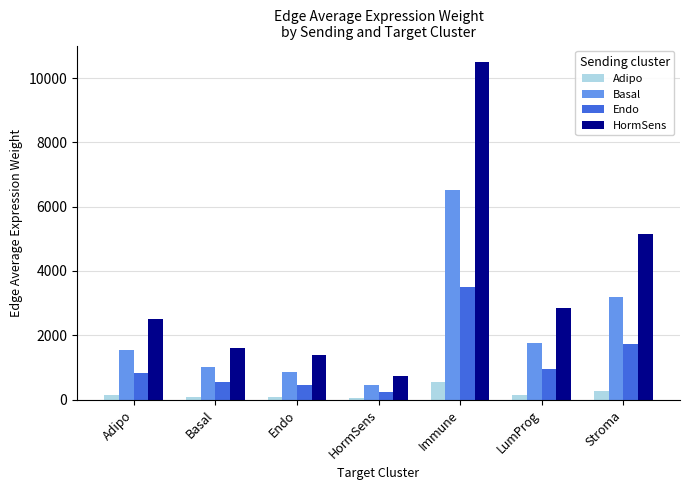

What is the approximate value of Endo at LumProg?

953.8